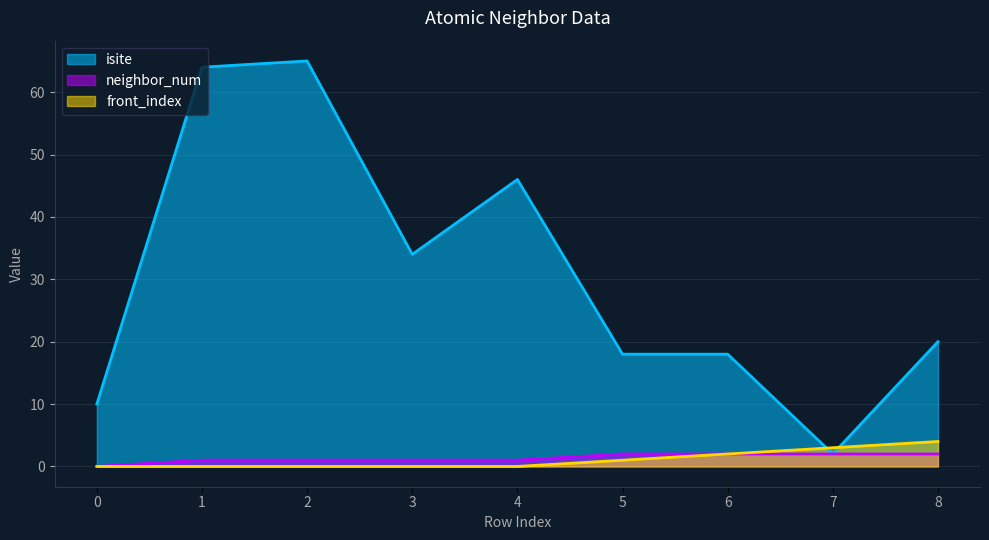

True or false: front_index has more than 2 points higher than both neighbors.

False